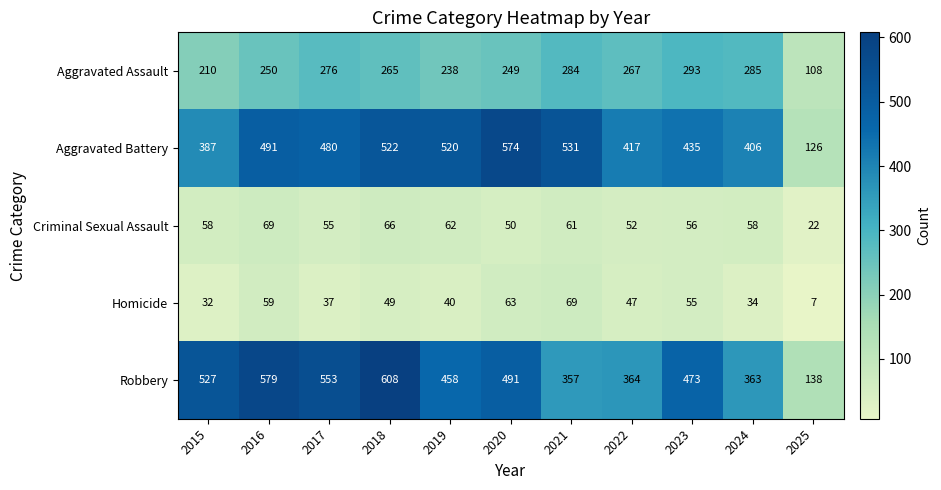

Which series has the widest spread of values?

Robbery